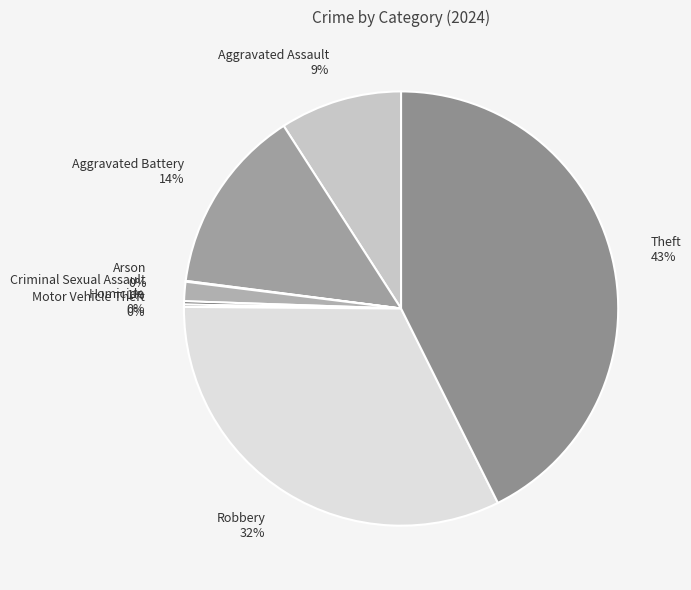

Is the sum of Criminal Sexual Assault and Aggravated Assault greater than half?

No